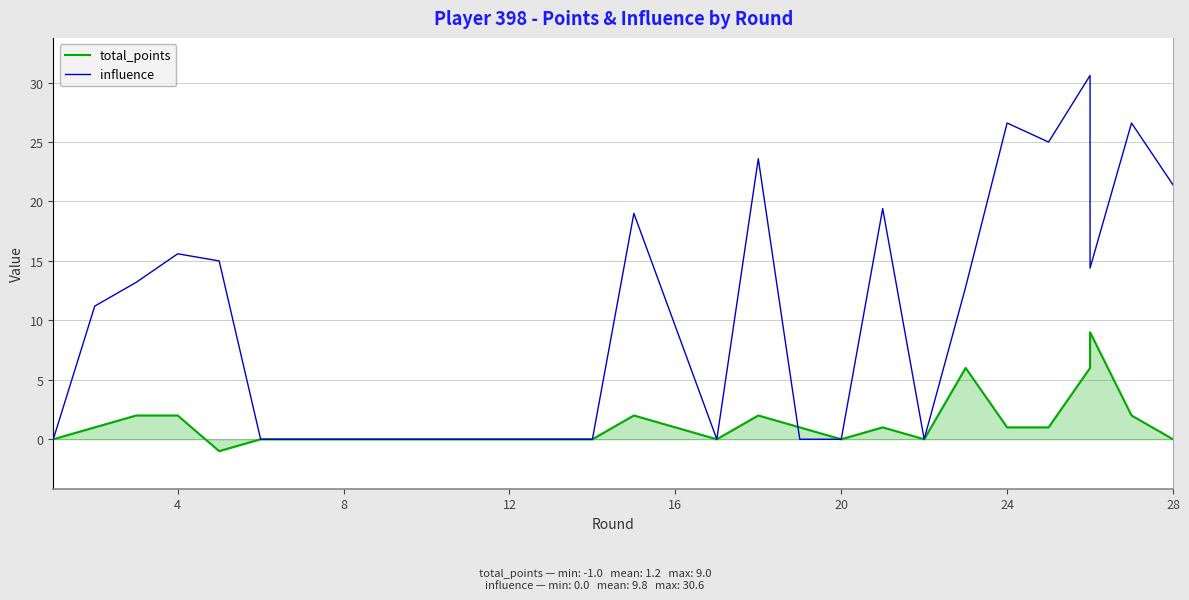

List the series in order of their peak value, lowest first.

total_points, influence